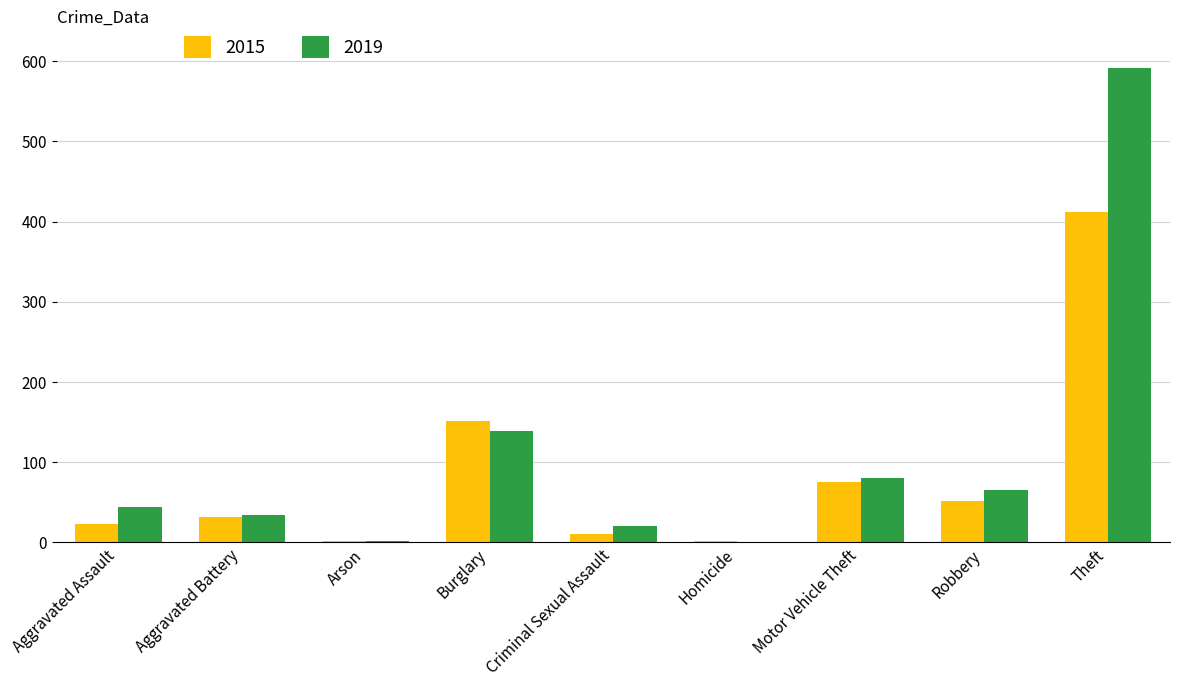

At which label is 2015 closest to 207?

Burglary